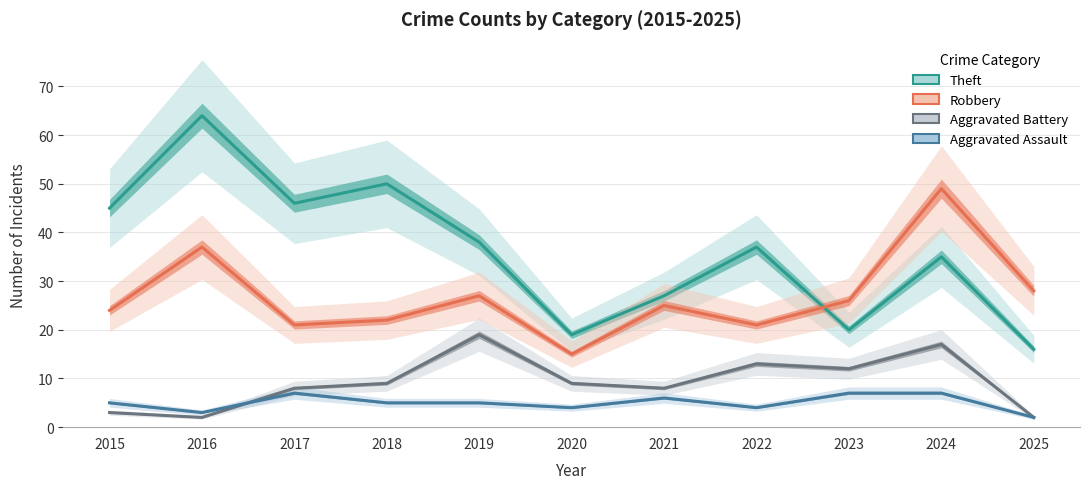

What is the approximate value of Aggravated Assault at 2018?

5